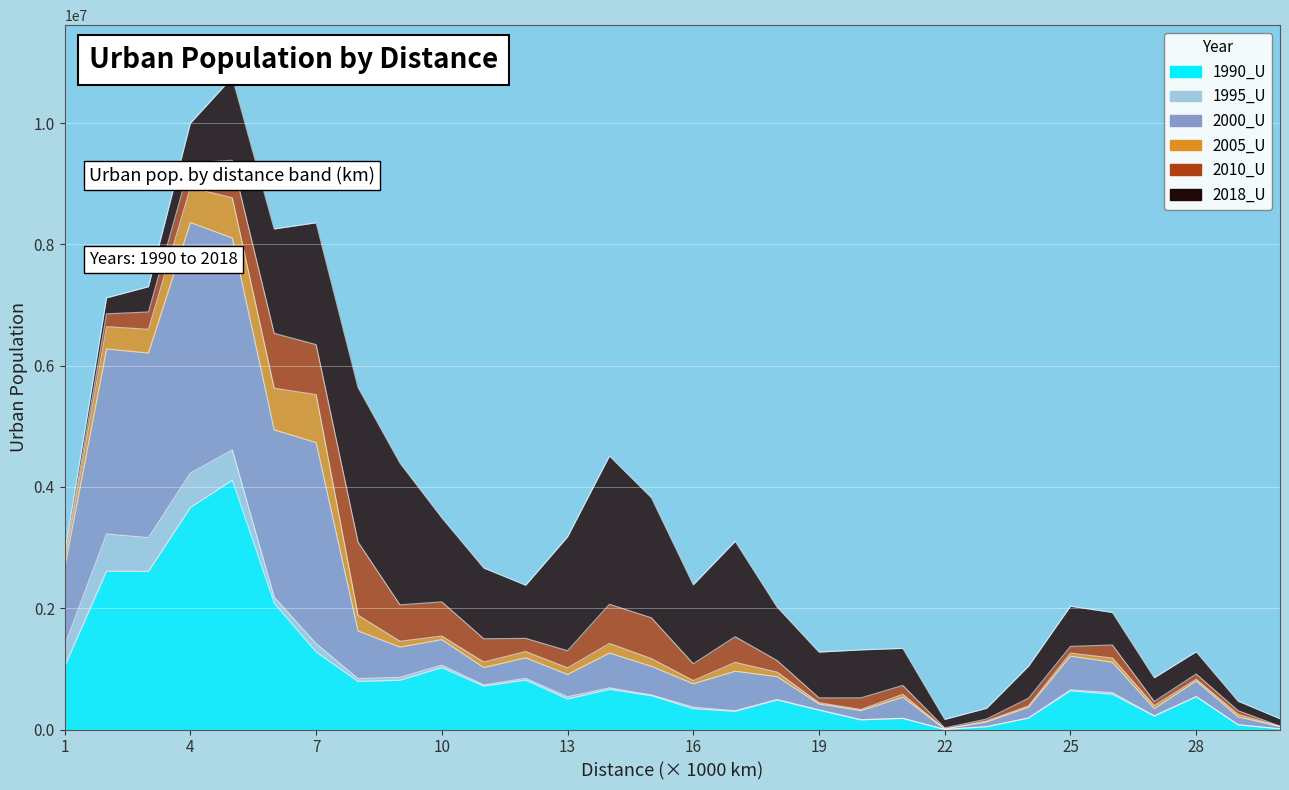

Where is 1990_U nearest to the value 2057015?

6000